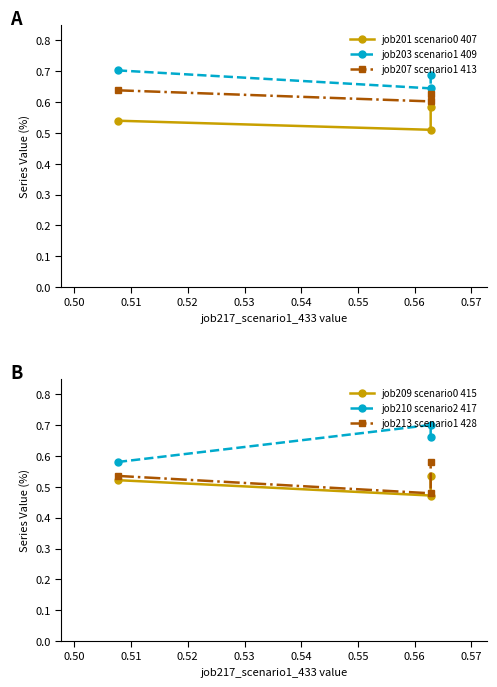

Which series has the widest spread of values?

job210 scenario2 417